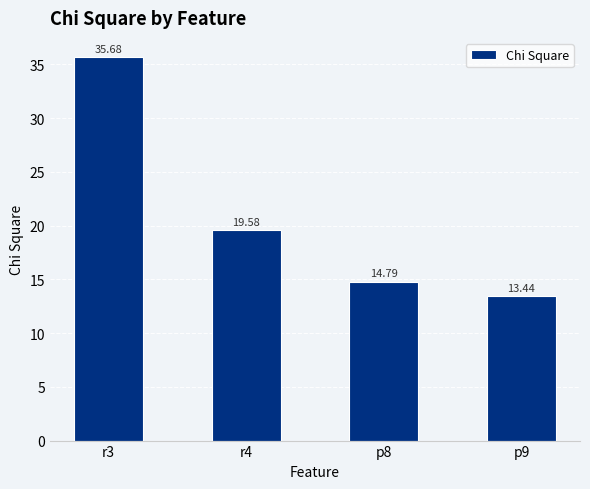

What is the maximum value shown in the chart?

35.7